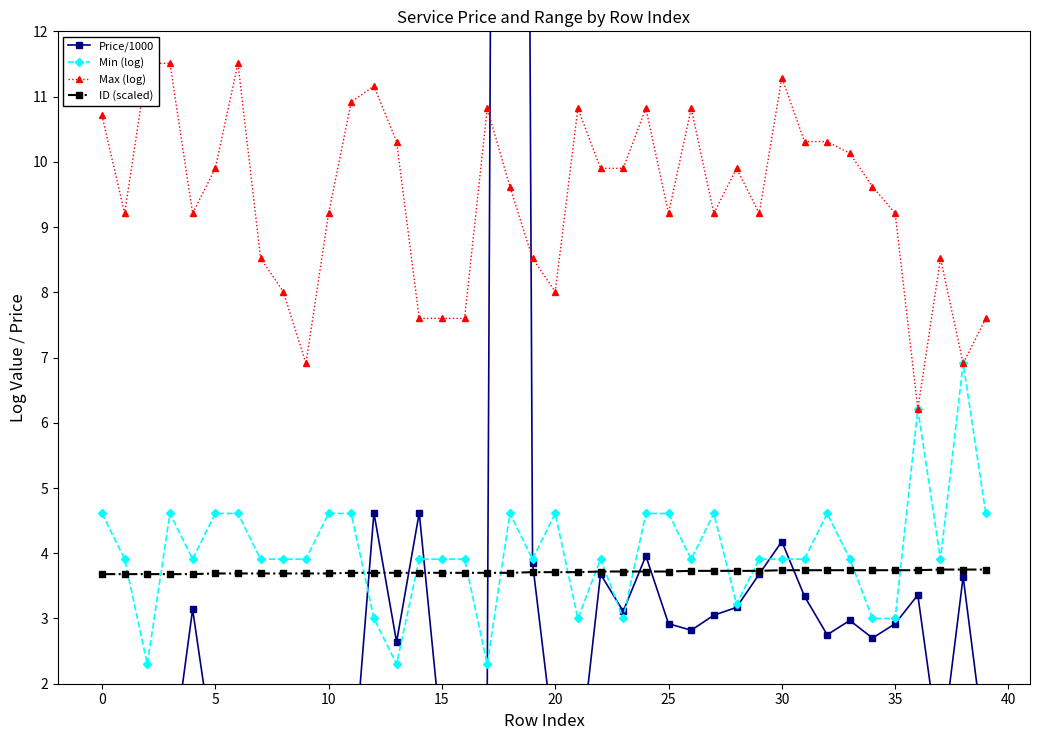

What is the minimum value for Price/1000?

0.2